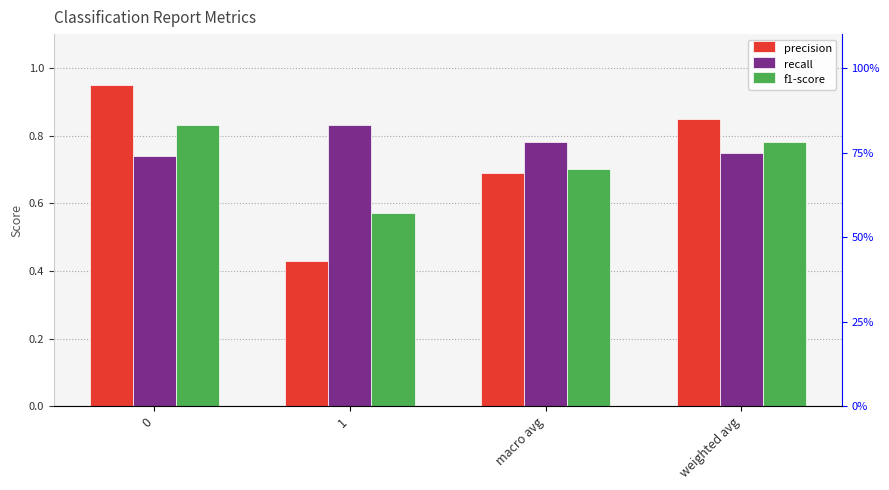

Are the bars grouped side by side (vs. stacked)?

Yes